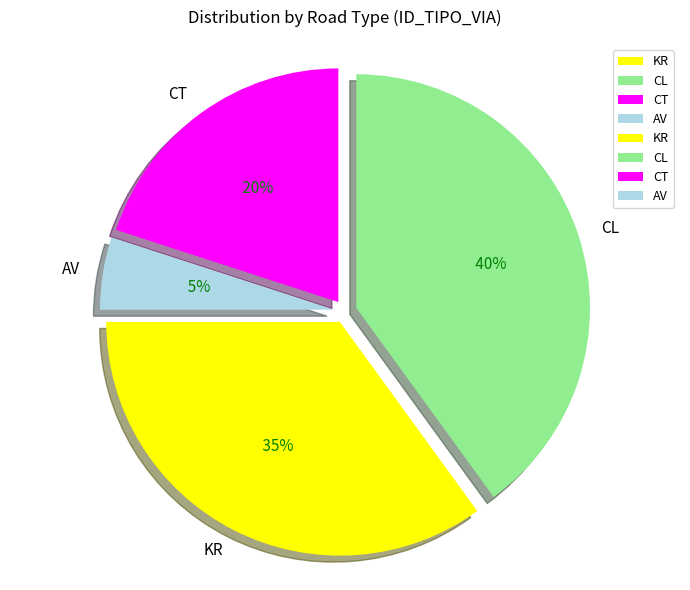

To the nearest percent, what portion does AV represent?

5%